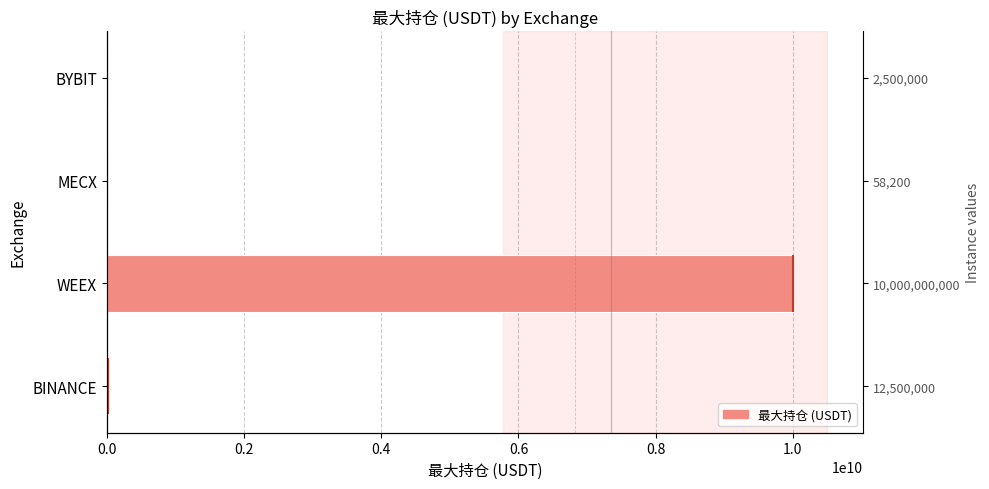

Which has a higher value, MECX or WEEX?

WEEX